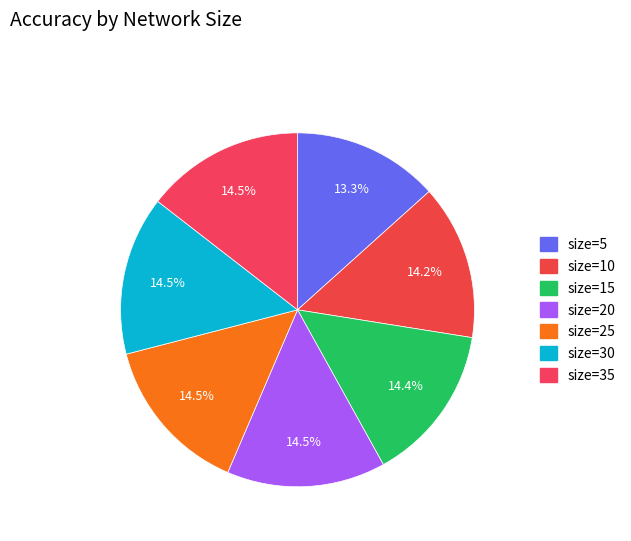

Count the number of slices in the pie.

7